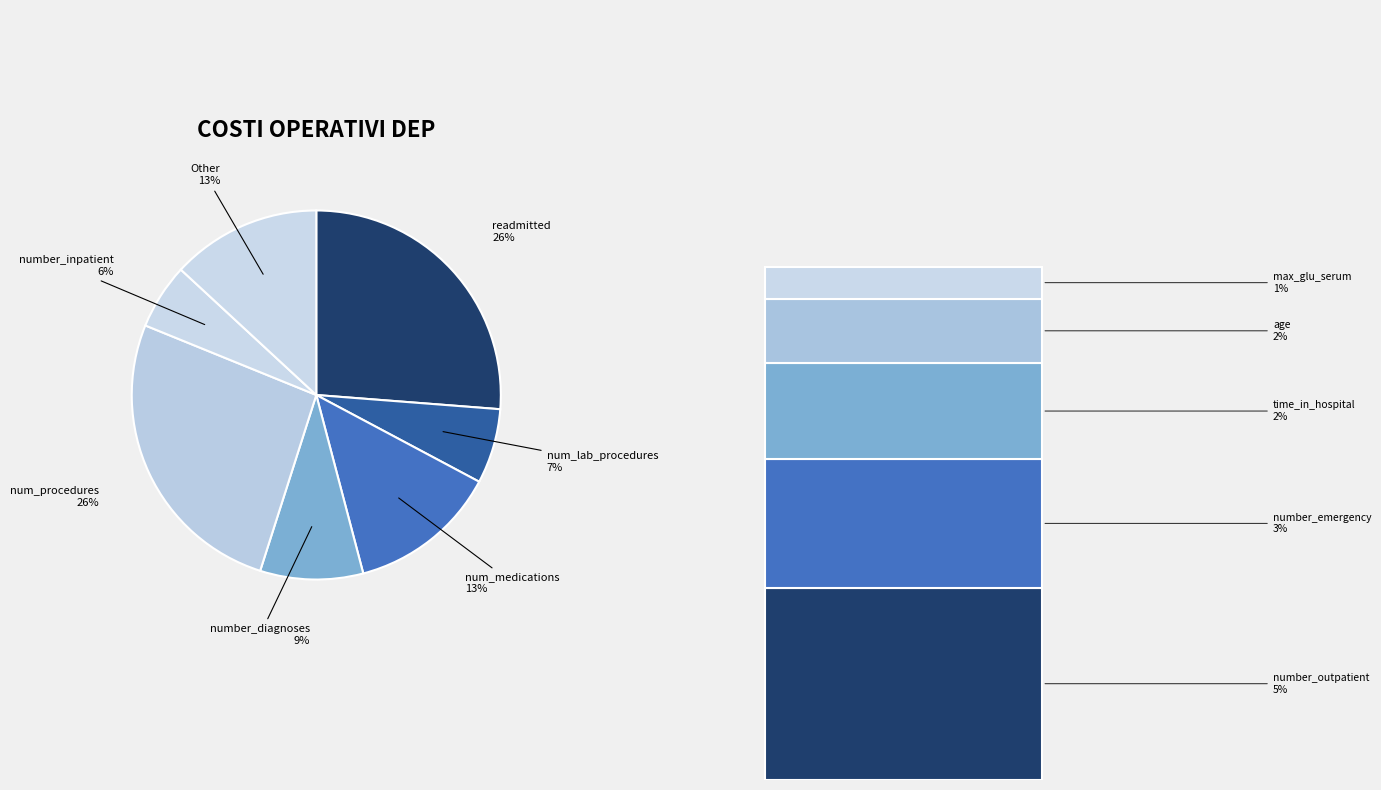

True or false: number_inpatient accounts for 12% of the total.

False